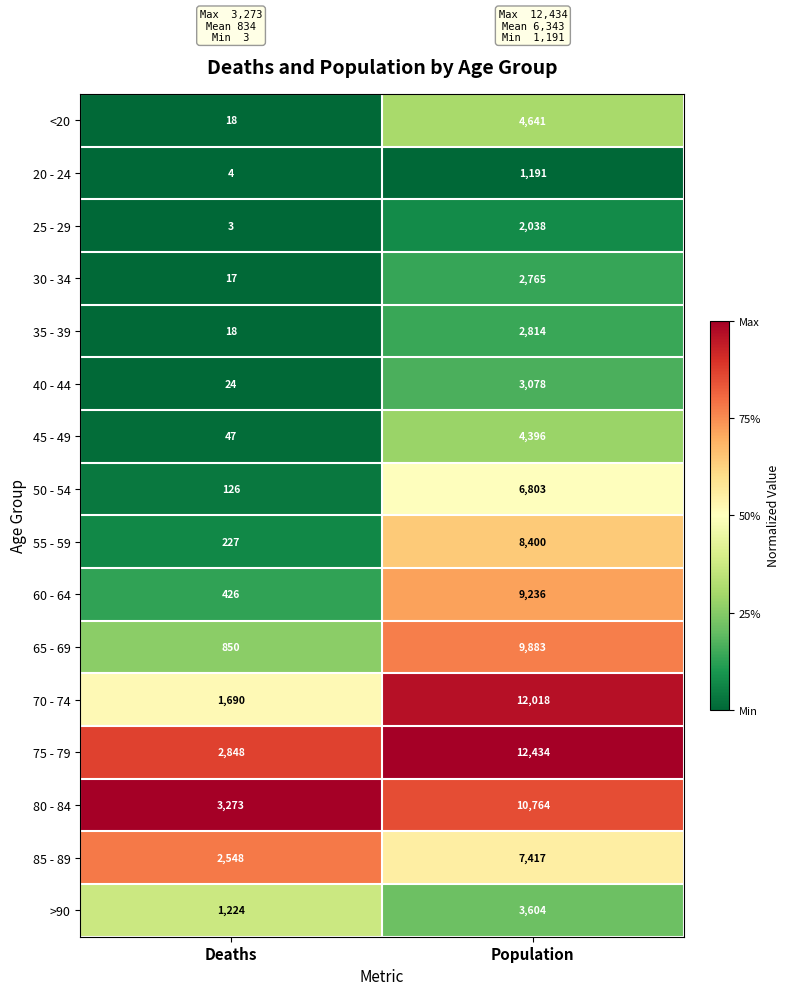

Which series has the largest total across all categories?

75 - 79